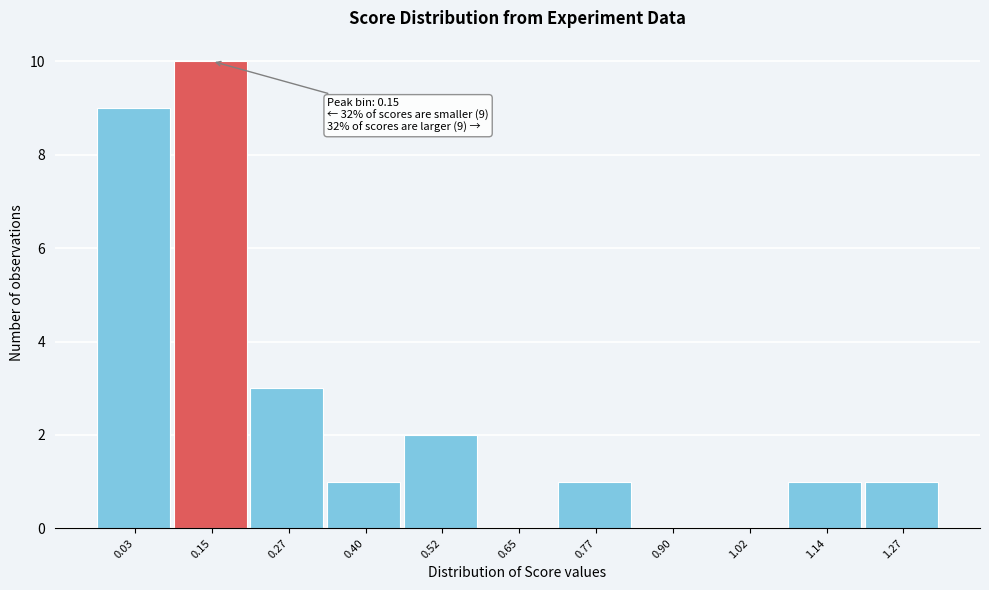

Reading left to right, list all the values displayed in this chart.

0.03=9	0.15=10	0.27=3	0.40=1	0.52=2	0.65=0	0.77=1	0.90=0	1.02=0	1.14=1	1.27=1